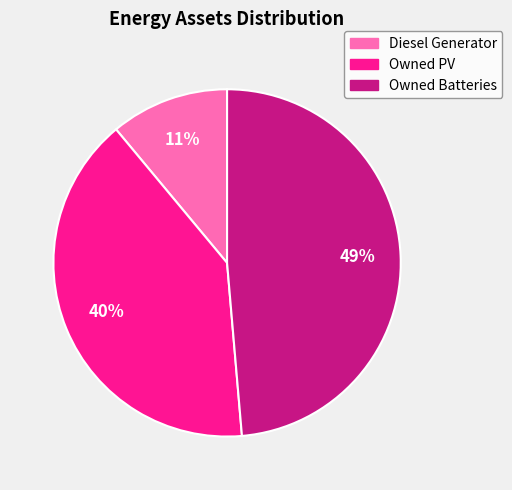

How many segments does this pie chart have?

3